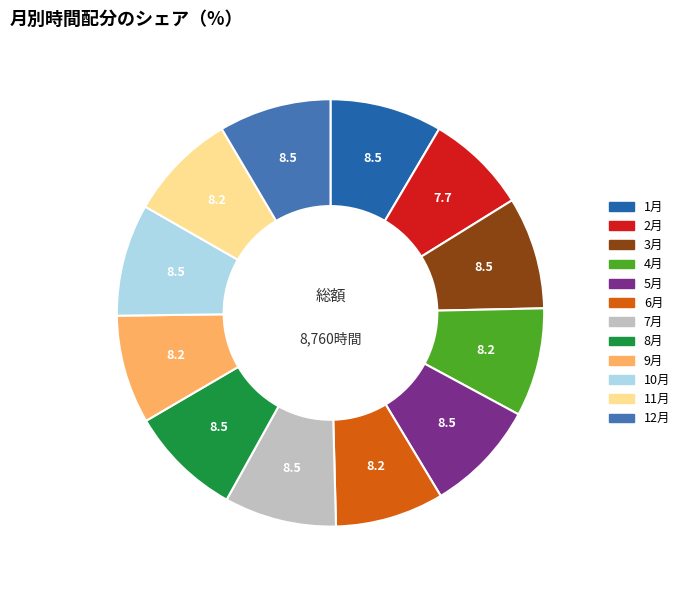

Is there any slice that represents more than half of the pie?

No